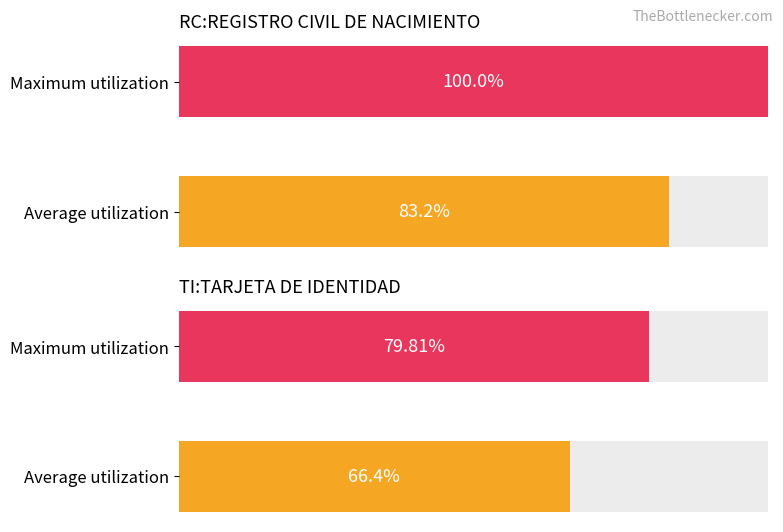

Reading left to right, transcribe all the data shown in this chart.

RC:REGISTRO CIVIL DE NACIMIENTO: 83.2	100.0
TI:TARJETA DE IDENTIDAD: 66.4	79.8